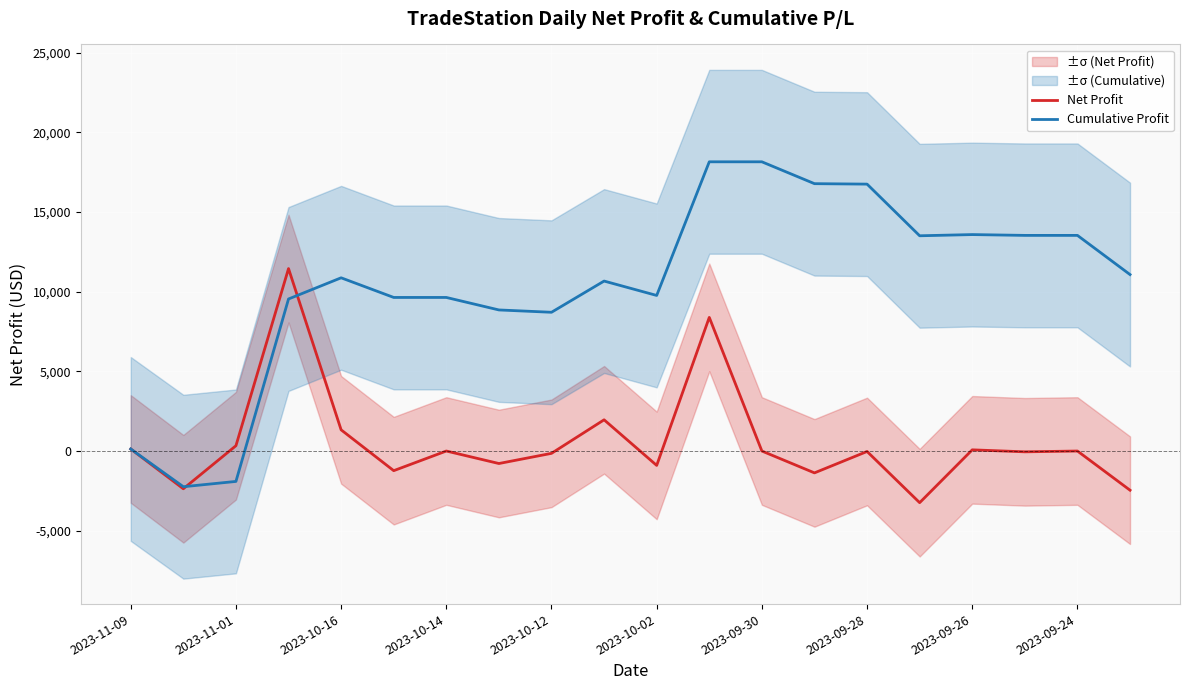

What is the lowest value of the Cumulative Profit series?

-2241.0